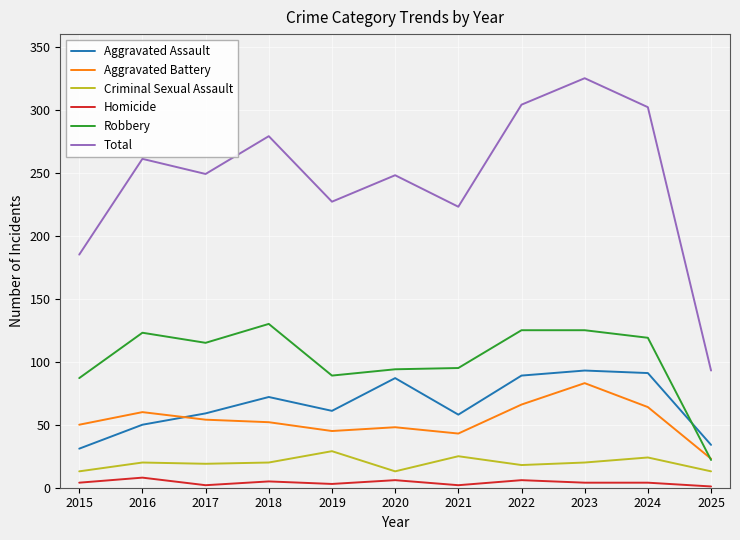

Does the chart display data point markers on the line(s)?

No